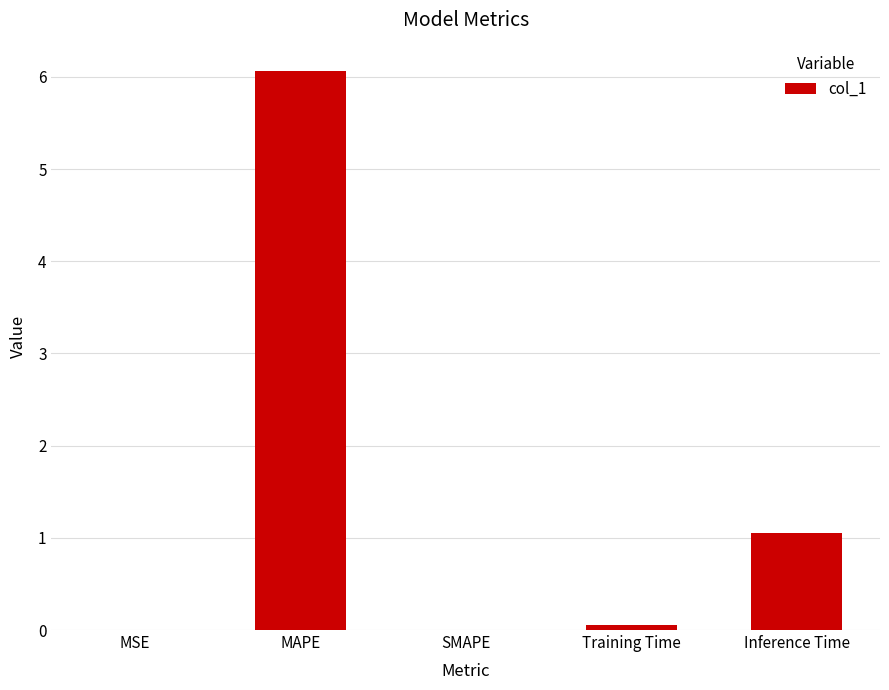

What is the sum of all values?

7.2